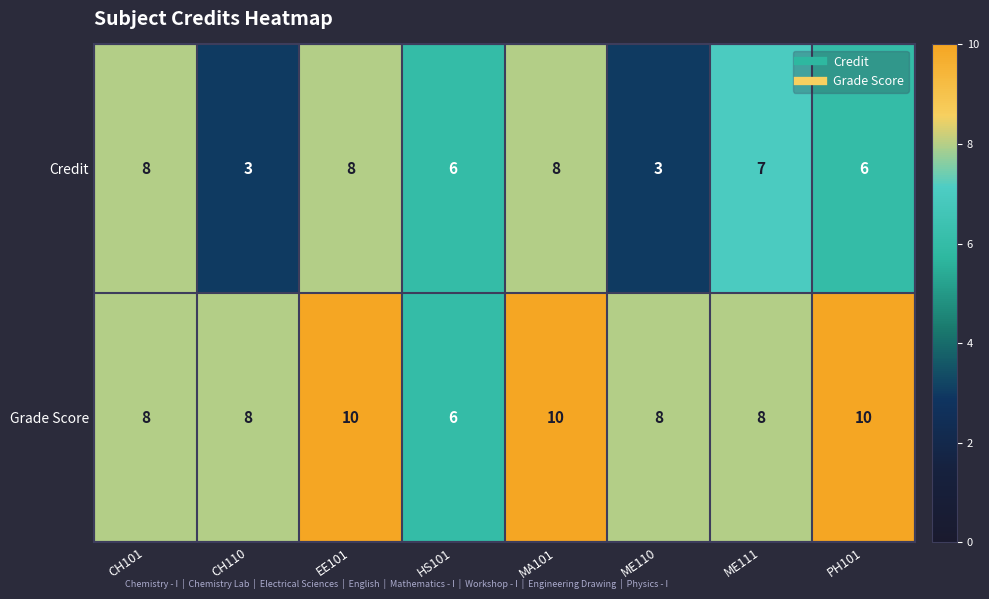

What is the difference between the maximum and minimum values in the Grade Score series?

4